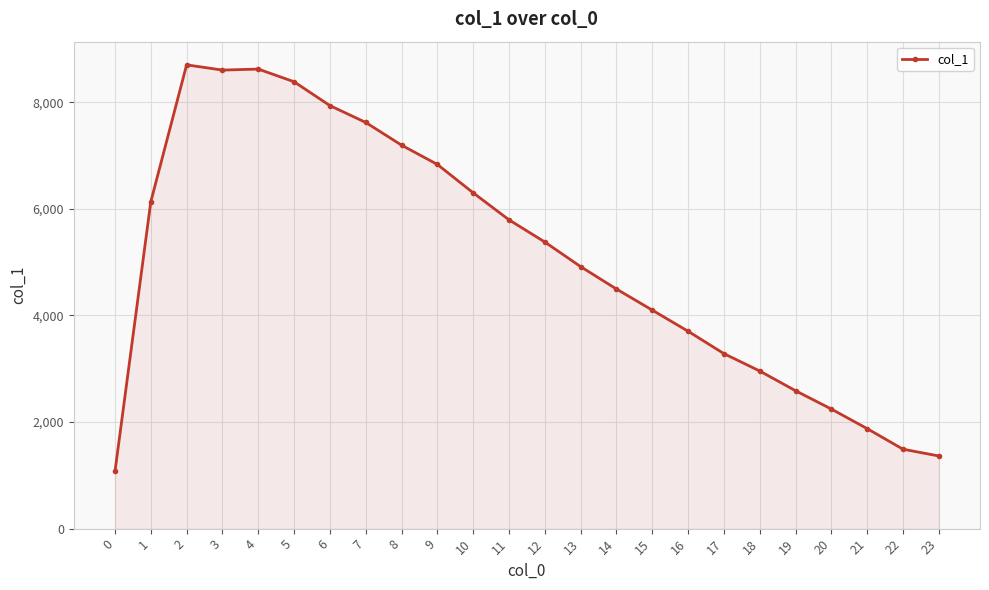

What is the approximate value at 18?

2957